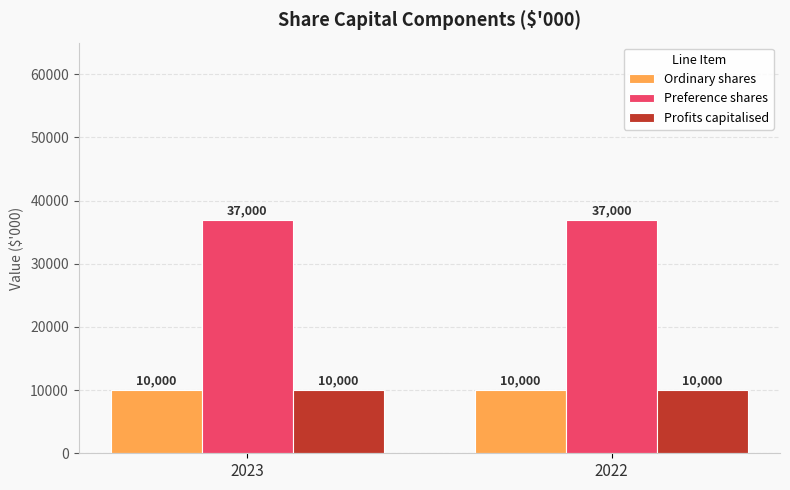

The value of Profits capitalised at 2022 is 5220. True or false?

False